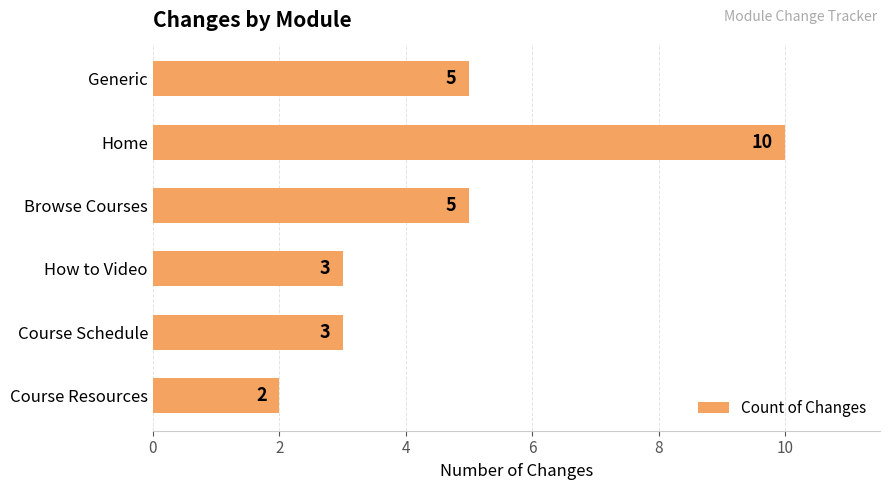

Approximately how many times larger is the value at How to Video compared to Course Schedule?

1.0